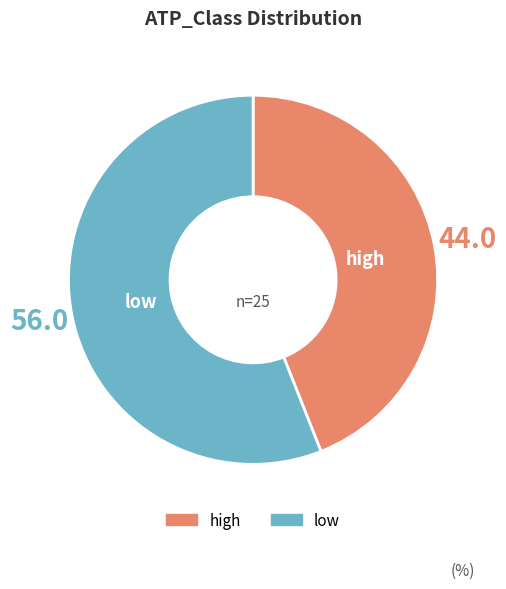

How many segments does this pie chart have?

2